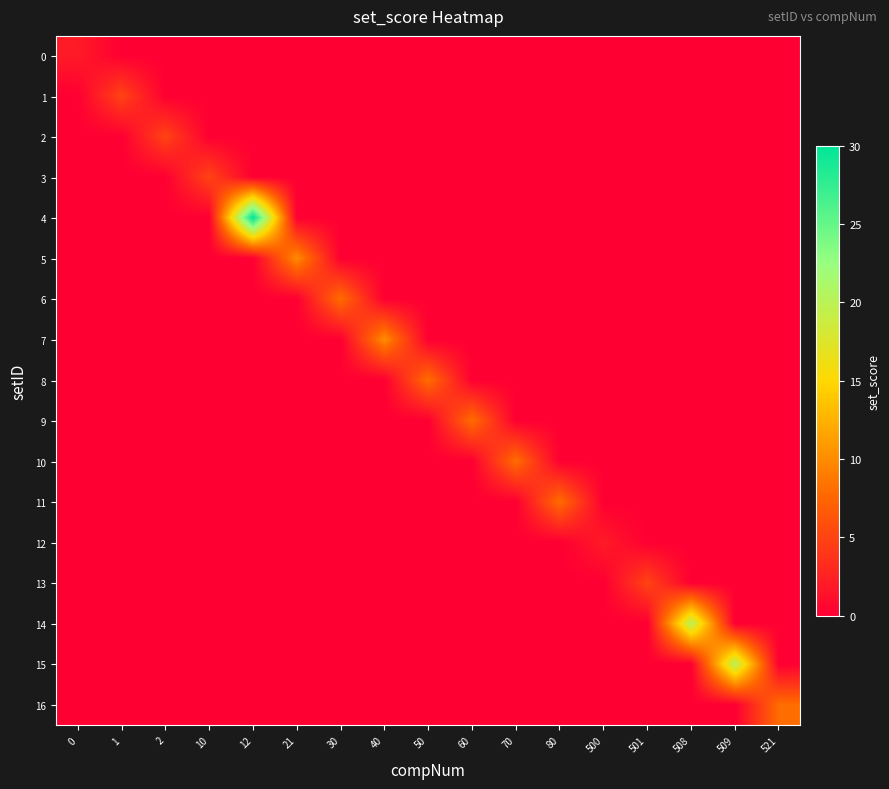

At how many categories does at least one series exceed 29?

1